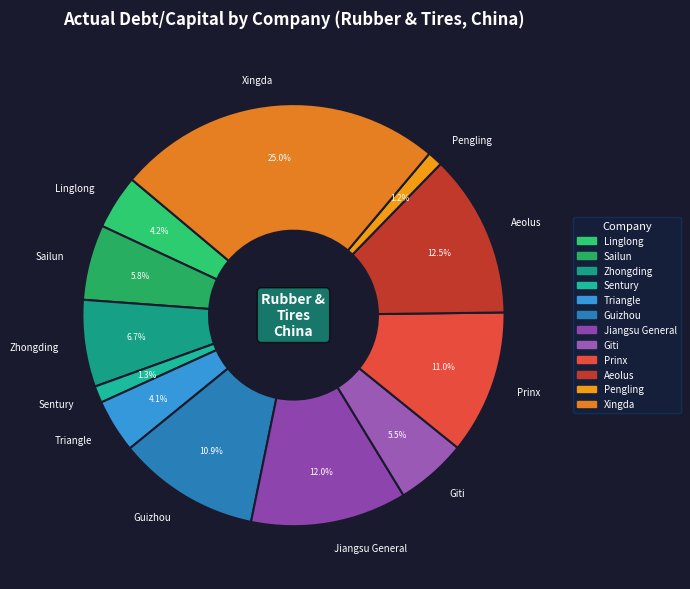

How many segments does this pie chart have?

12